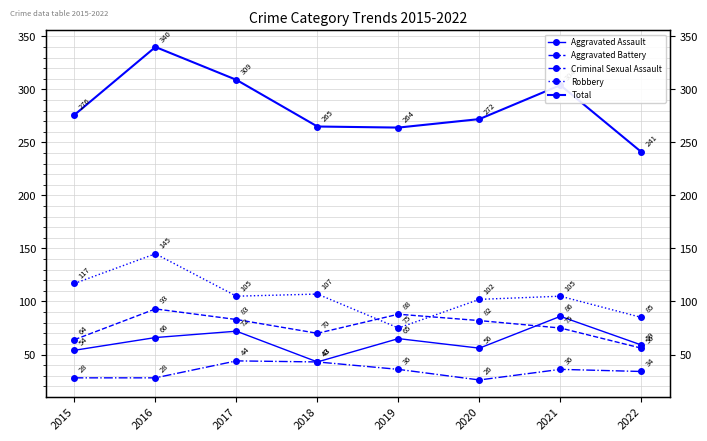

How many values in the Aggravated Battery series are below 82?

4